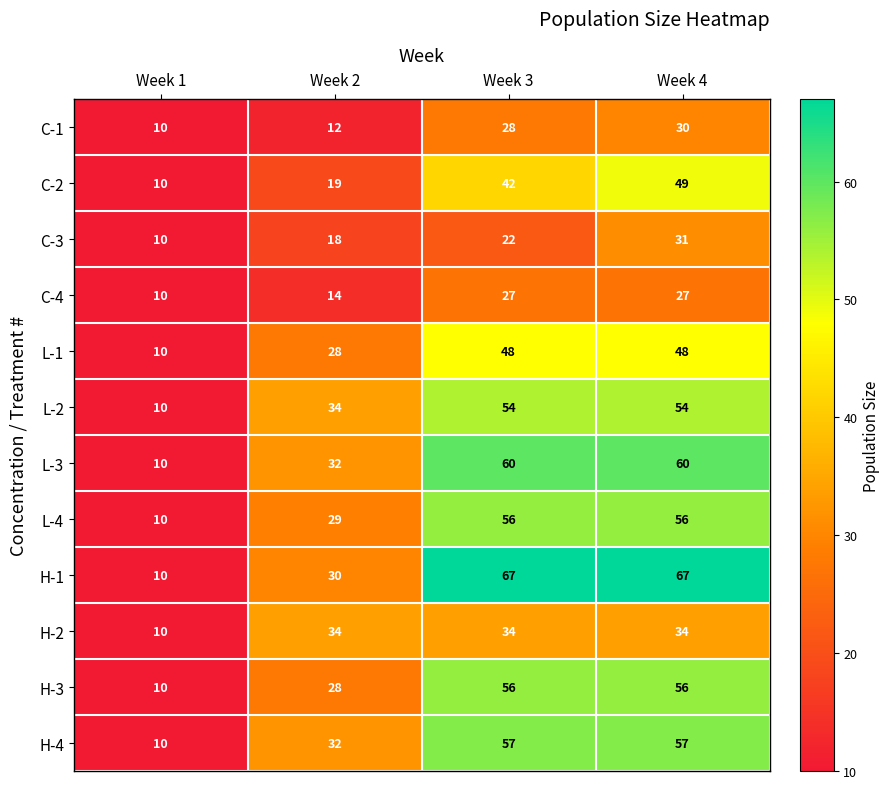

The C-2 series shows 2 at Week 1. True or false?

False